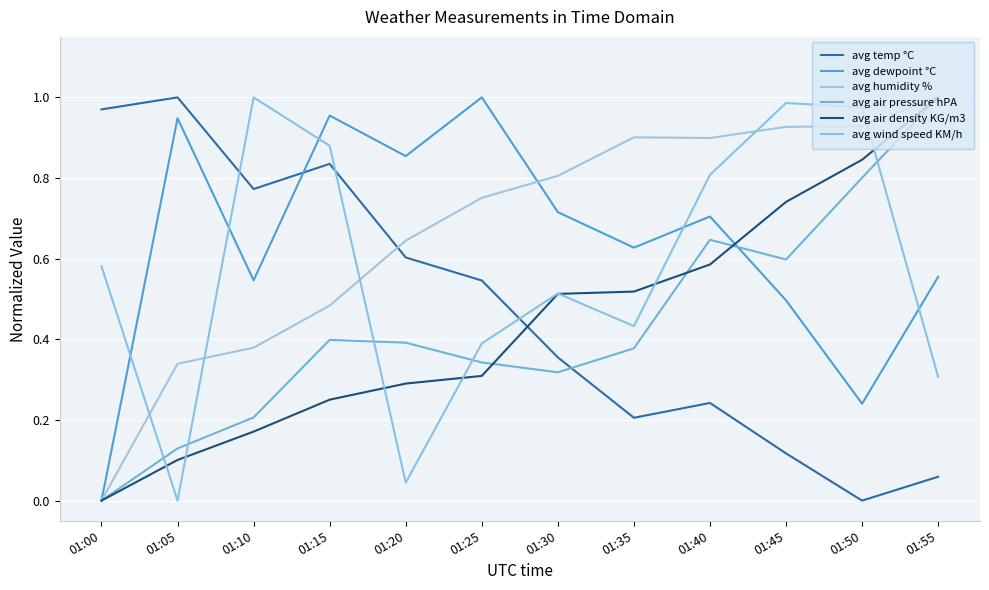

The avg air pressure hPA series shows 0.3 at 01:45. True or false?

False